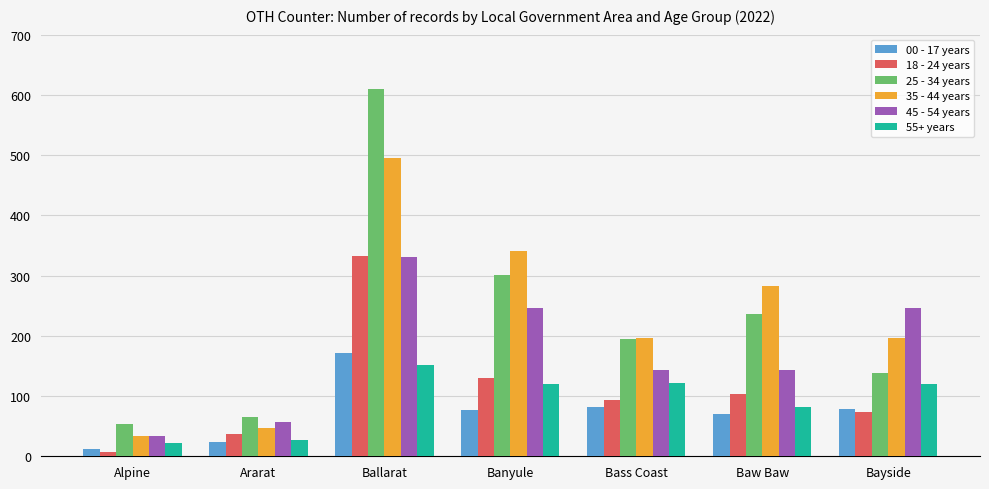

The value of 45 - 54 years at Ballarat is 222. True or false?

False